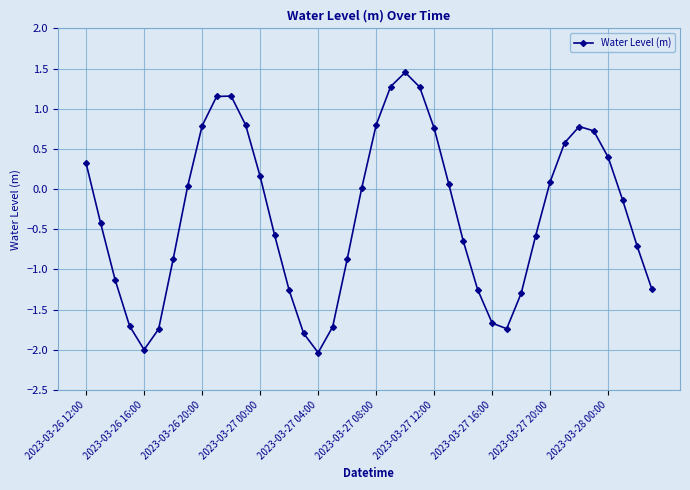

Does the chart have visible grid lines?

Yes